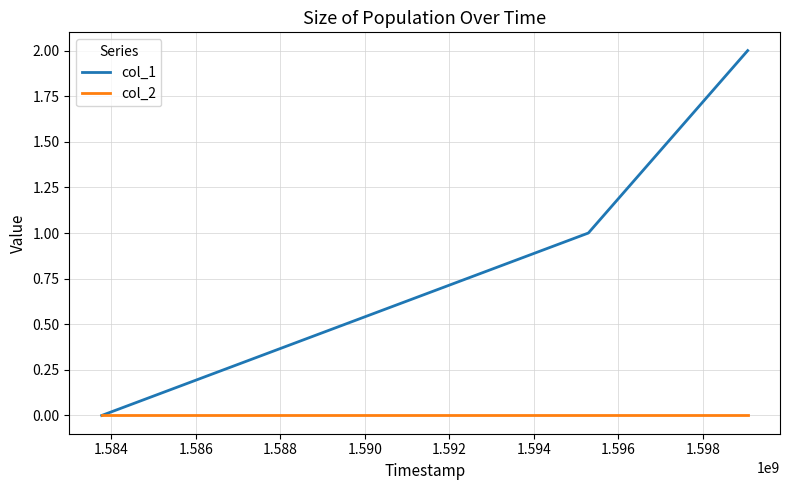

Which series has the widest spread of values?

col_1